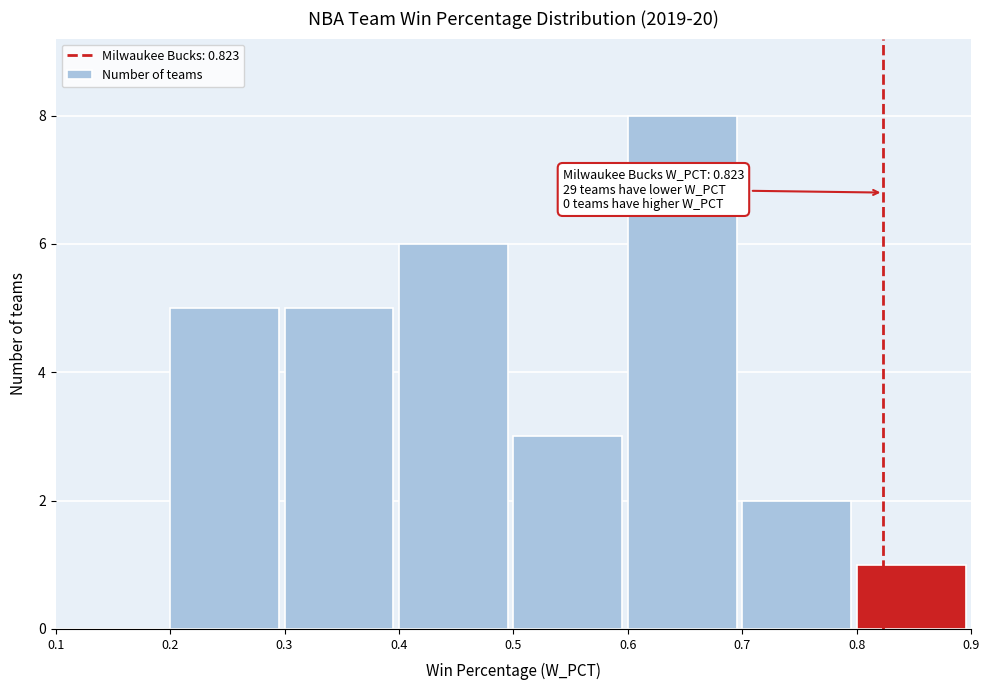

Over which range of the x-axis is the bar tallest?

0.6 to 0.7